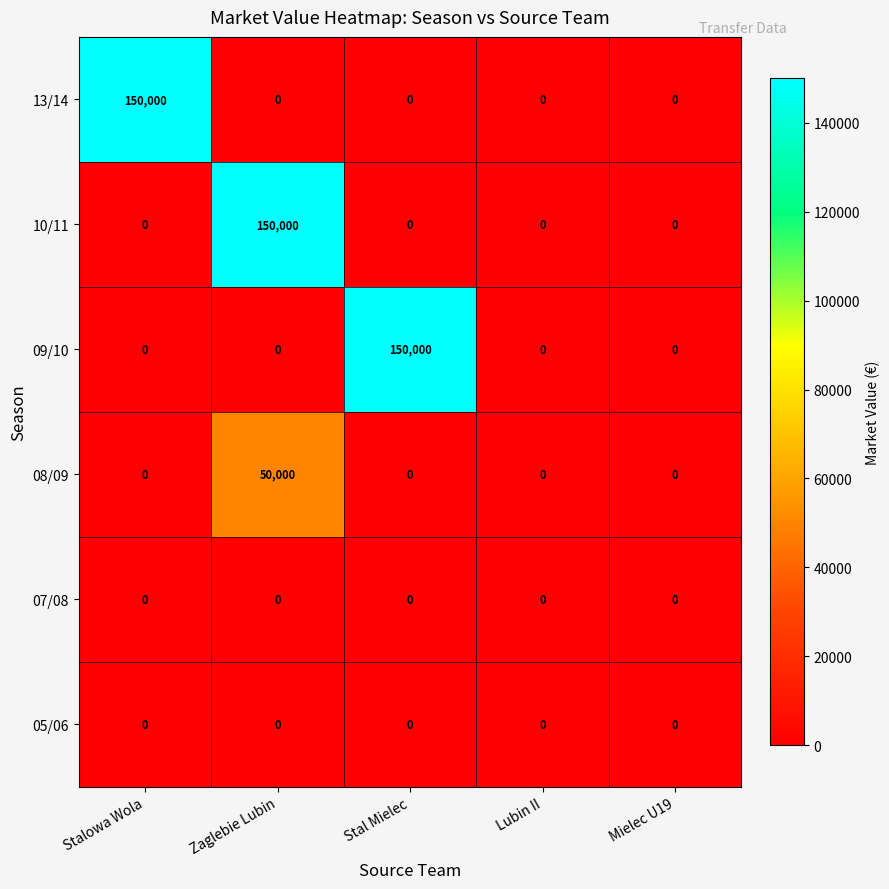

At which category is the sum across all series the highest?

Zaglebie Lubin